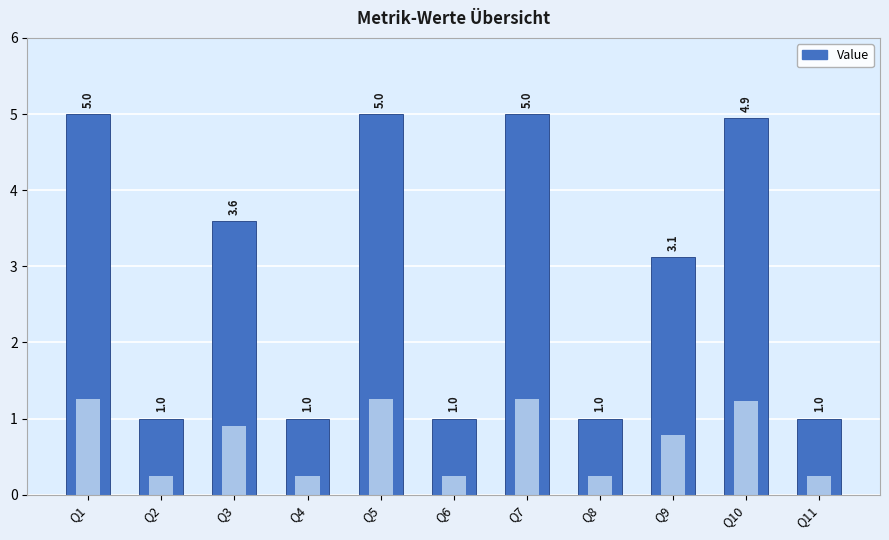

What value does the data have at Q2?

1.0